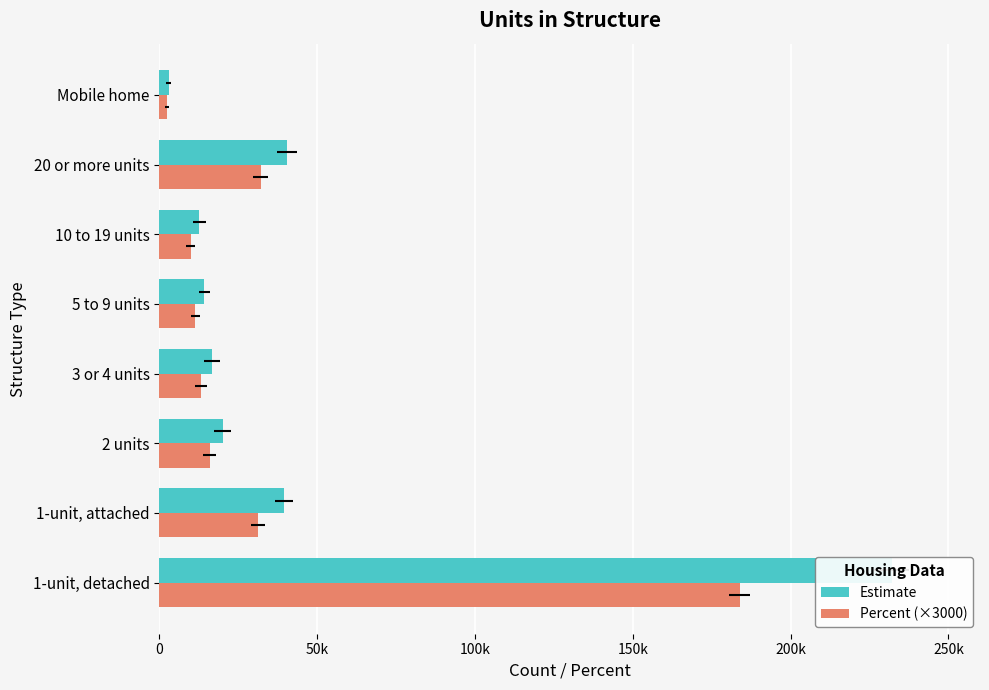

What is the maximum value shown in the chart?

231969.0